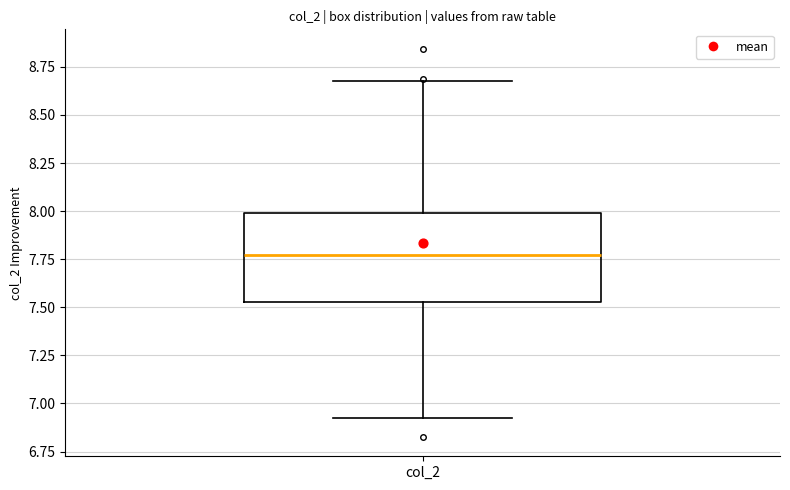

Read this box plot against the y-axis: the position of the median line, the range covered by the box, and the ends of both whiskers. The values are not printed on the chart, so give them approximately, as read against the axis.

median 7.75, box 7.55 to 8.00, whiskers 6.95 to 8.70